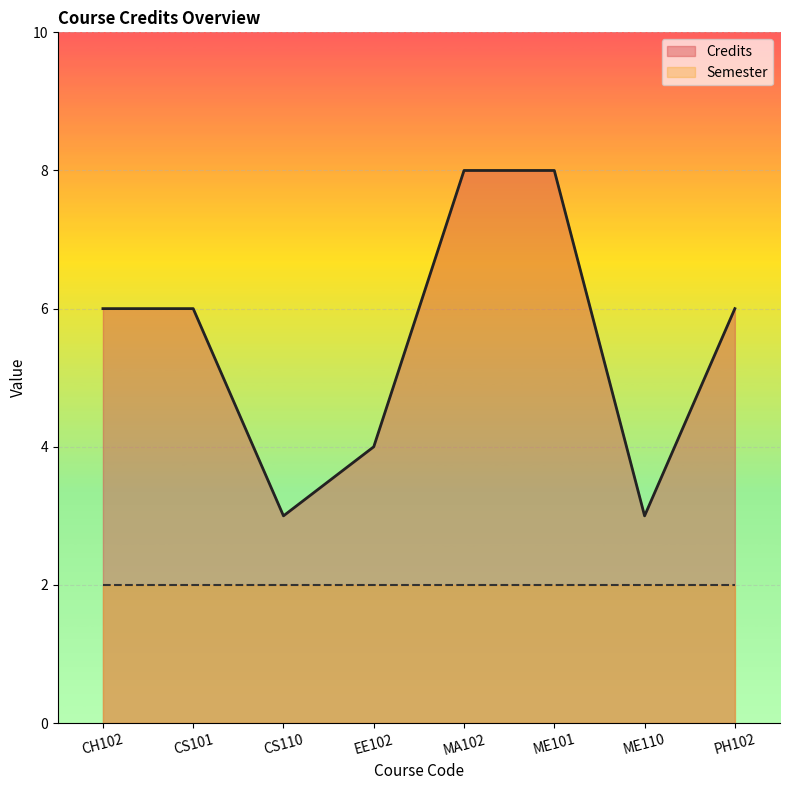

What is the value of the 3rd point from the left?

3